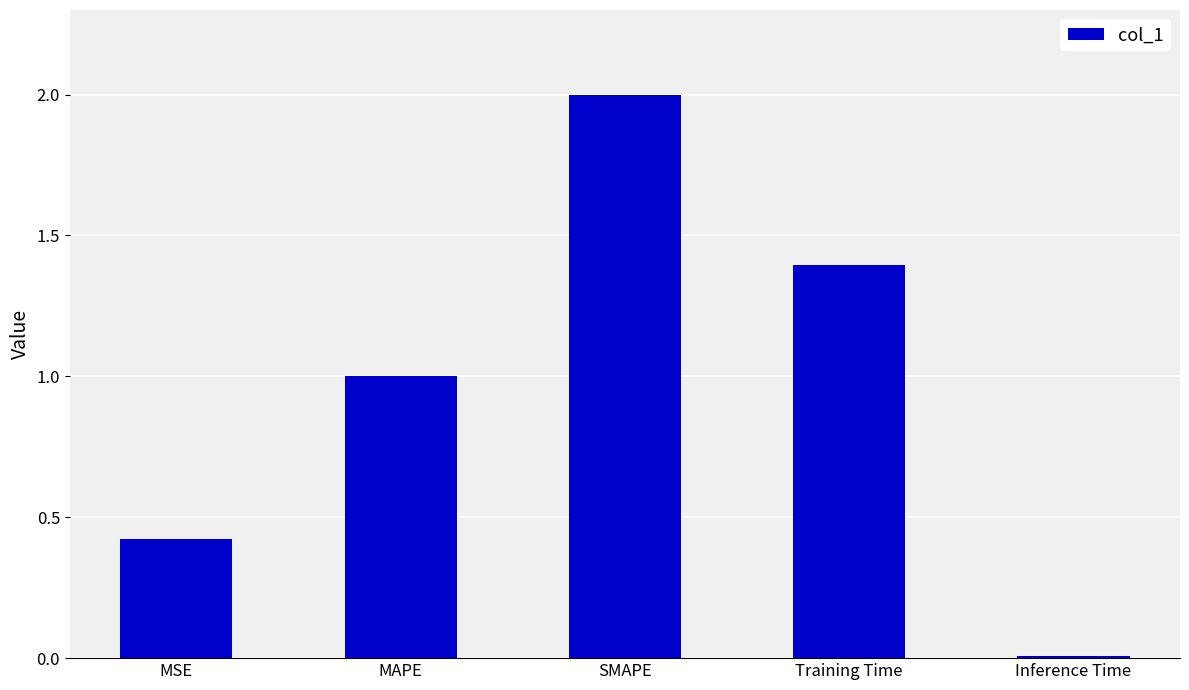

What is the greatest value displayed?

2.0